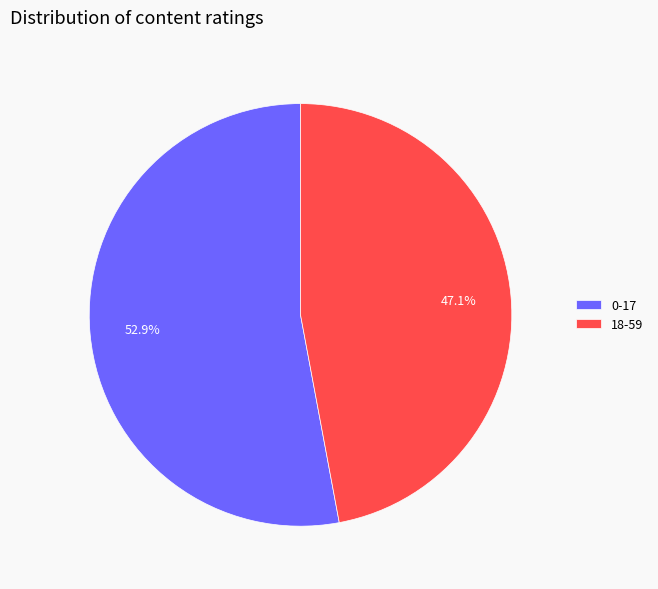

What percentage is NOT represented by 18-59?

52.9%